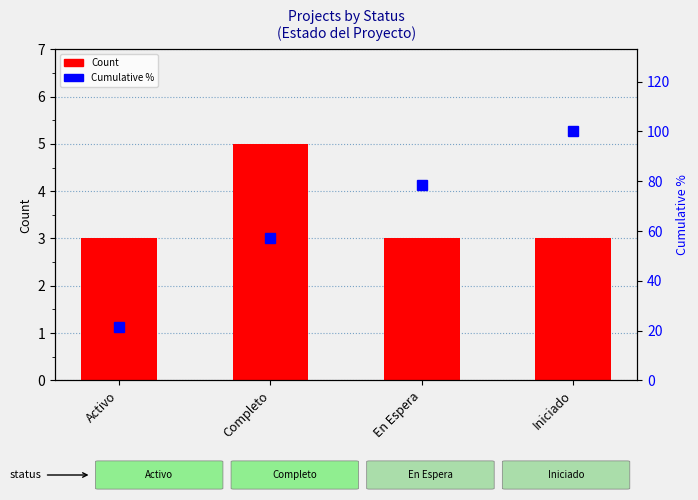

How many groups of bars are there?

4